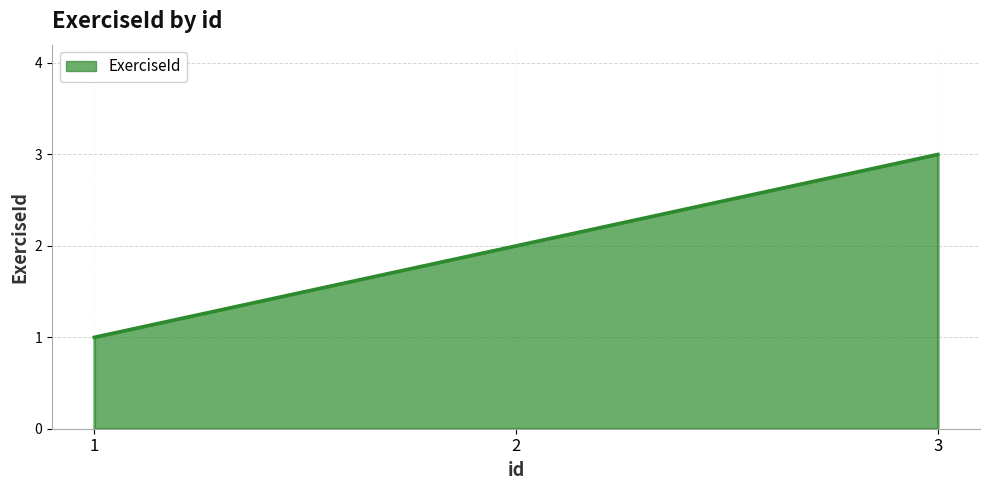

Does the chart have visible grid lines?

Yes